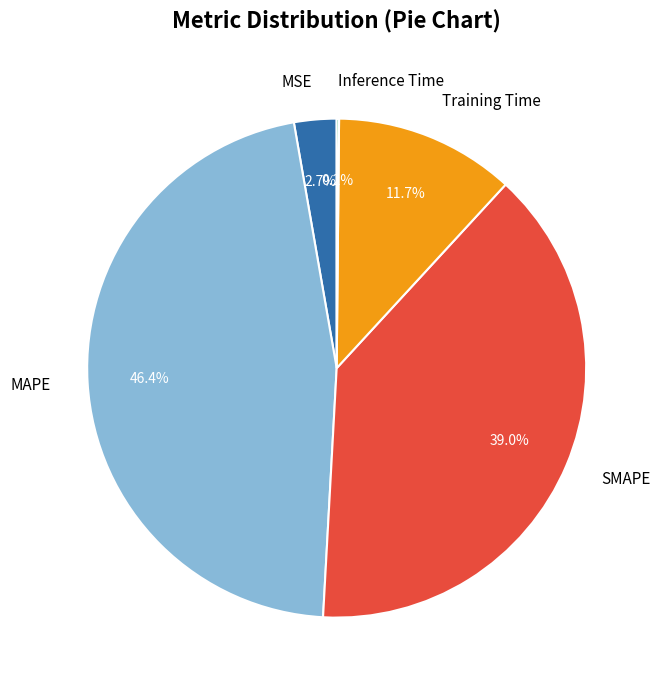

What percentage is the MAPE slice, to the nearest percent?

46%